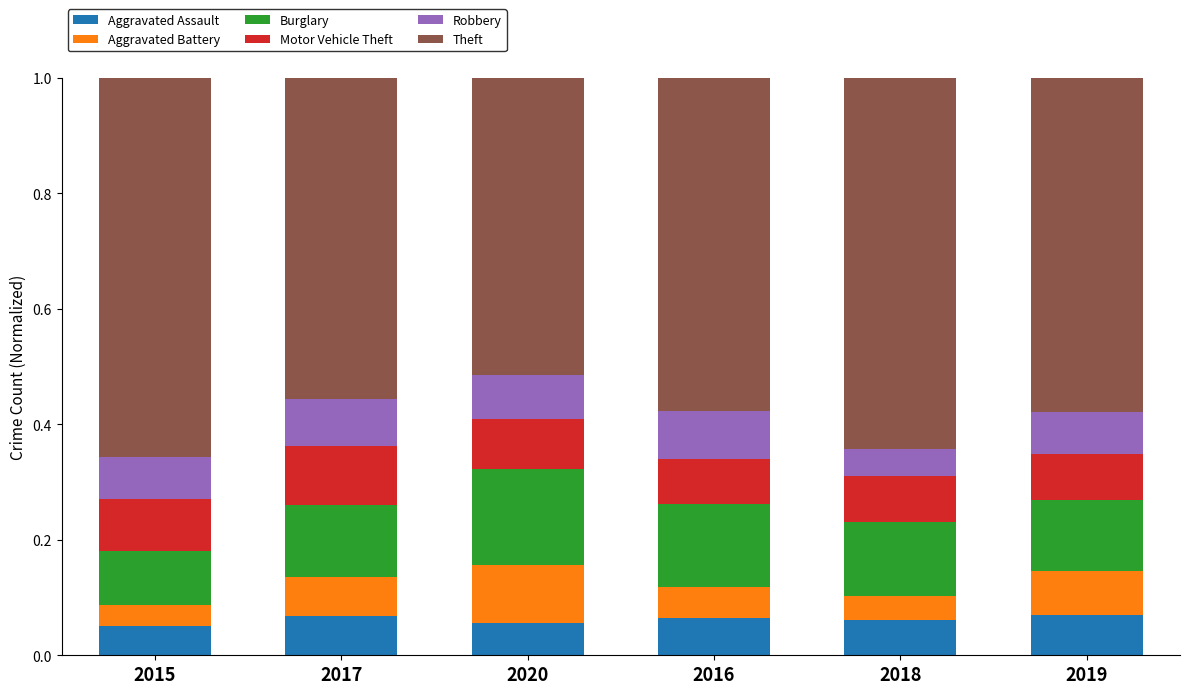

Does the chart contain any negative values?

No